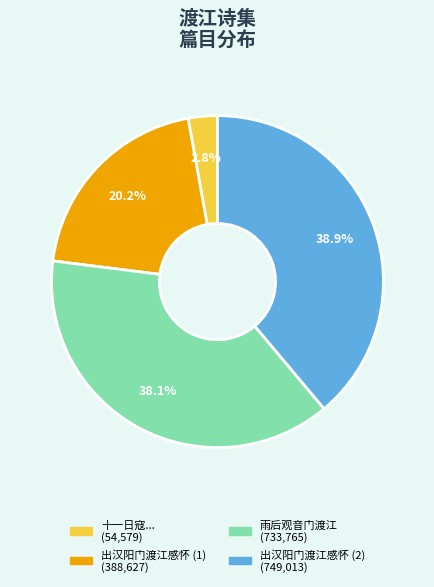

Does any single category account for the majority?

No